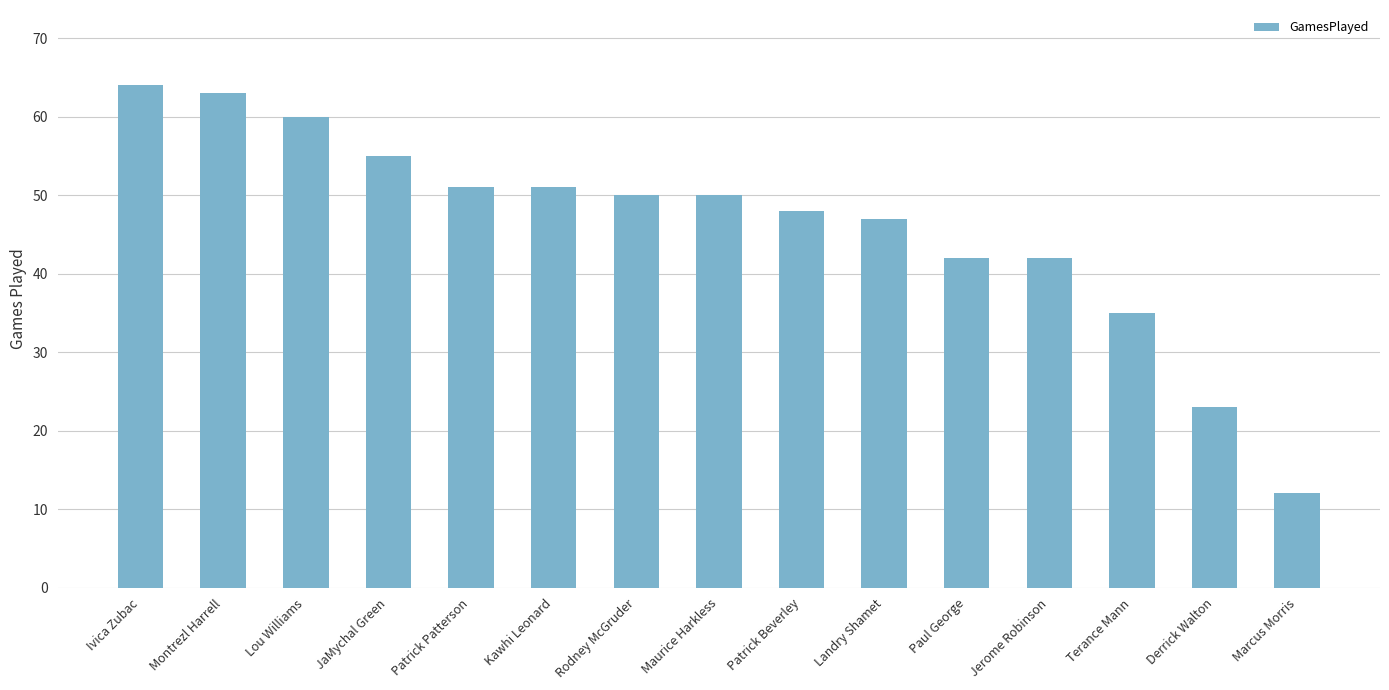

What is the average value?

46